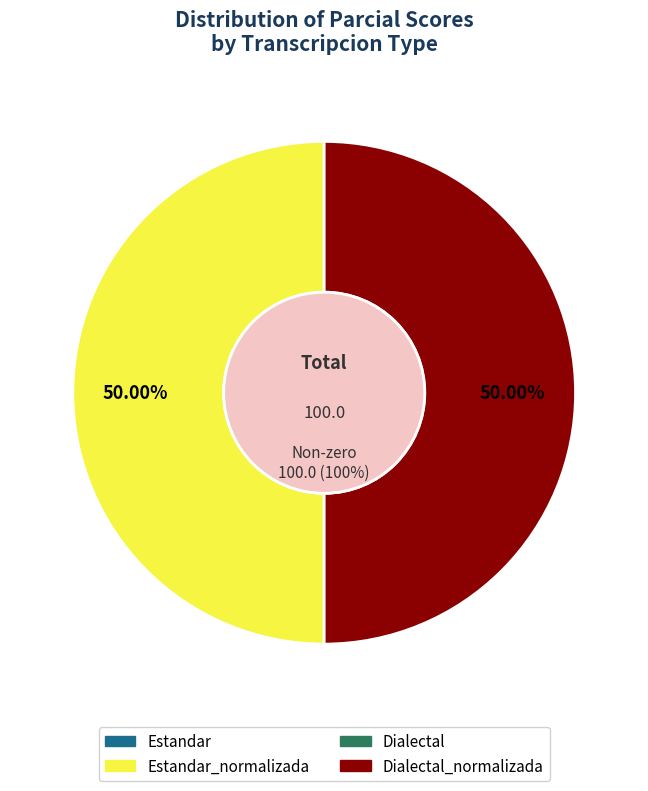

Which category has the biggest portion of the pie?

Estandar_normalizada